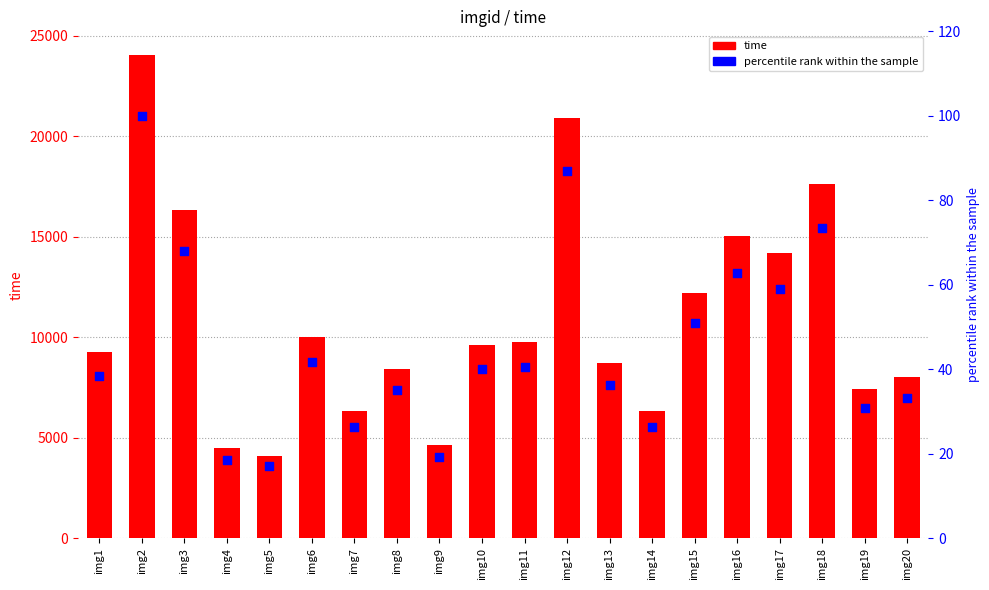

Is the value of time at img5 greater than the value of percentile rank within the sample at img7?

Yes